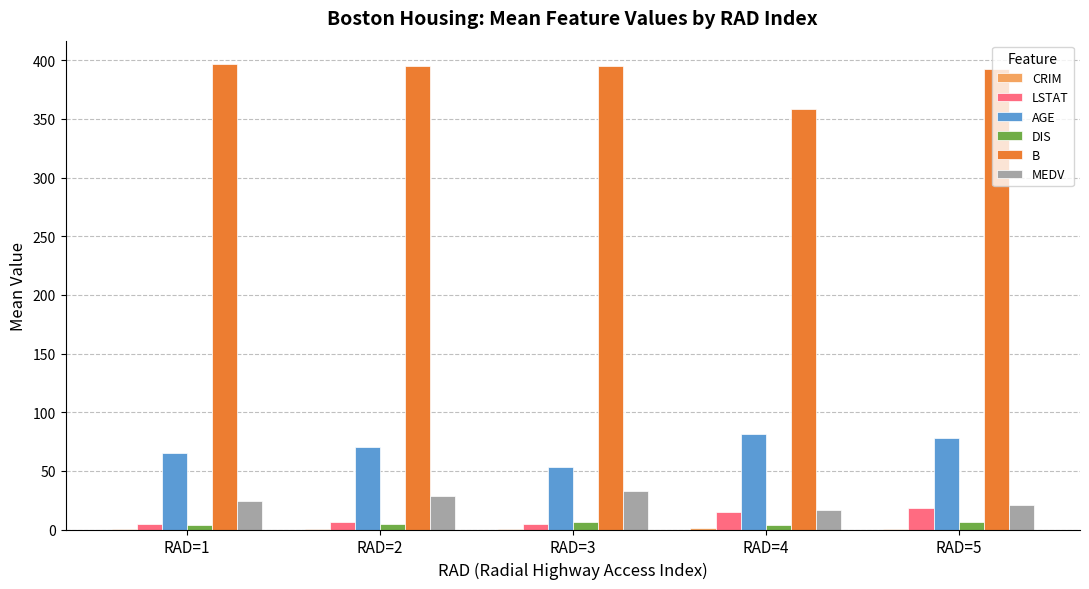

Is it true that DIS equals 4.2 at RAD=4?

True